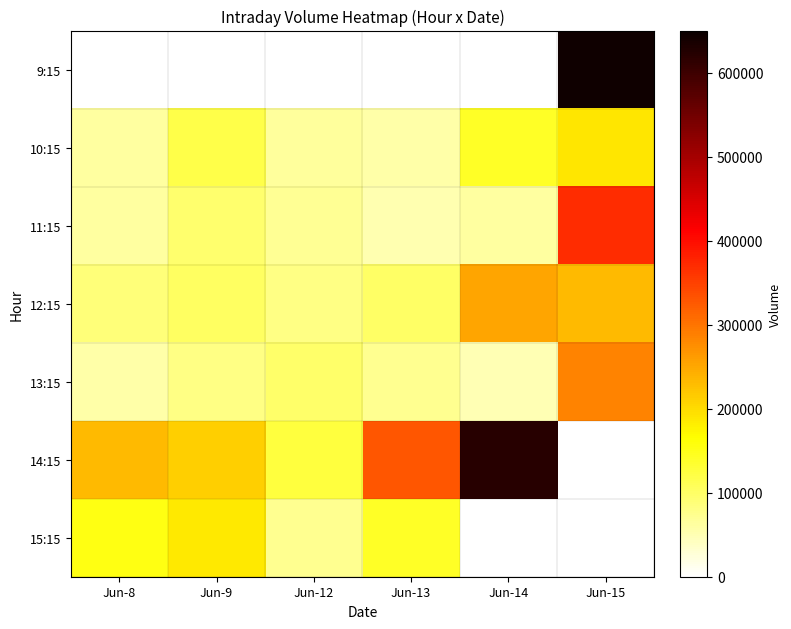

What is the sum of all 13:15 values?

641365.0